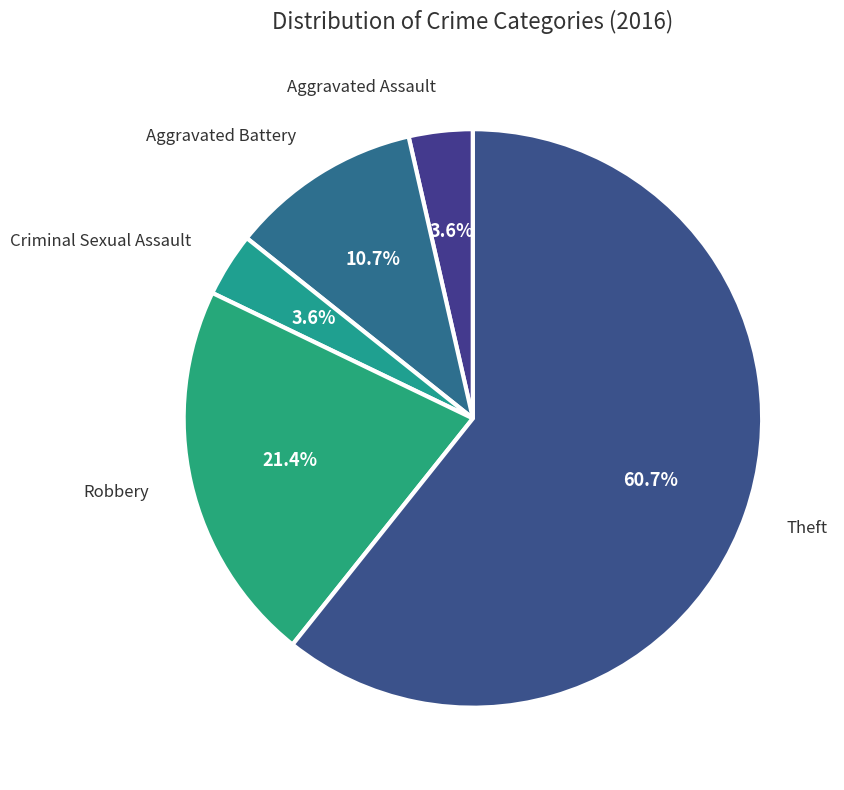

How many segments does this pie chart have?

5